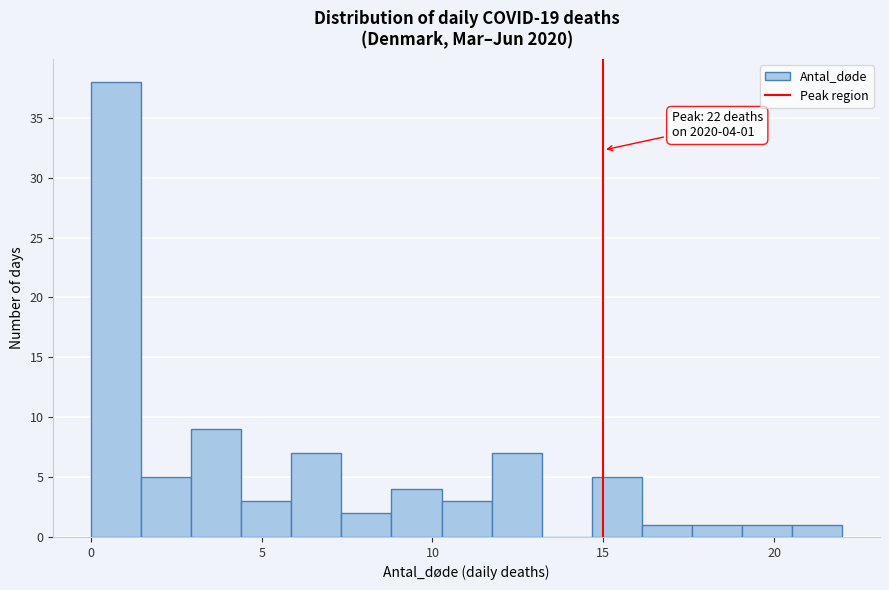

Around what value on the x-axis is the tallest bar? Give the approximate position of its centre, as read against the axis.

0.5